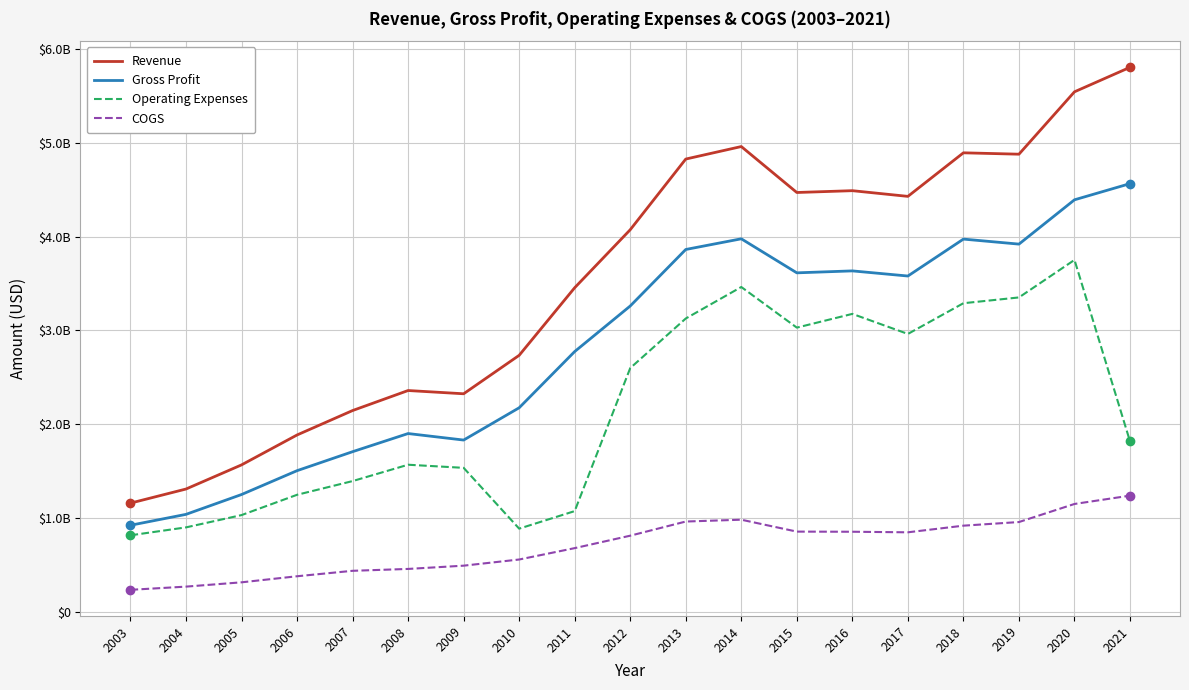

What are all the series names shown in the legend?

Revenue, Gross Profit, Operating Expenses, COGS